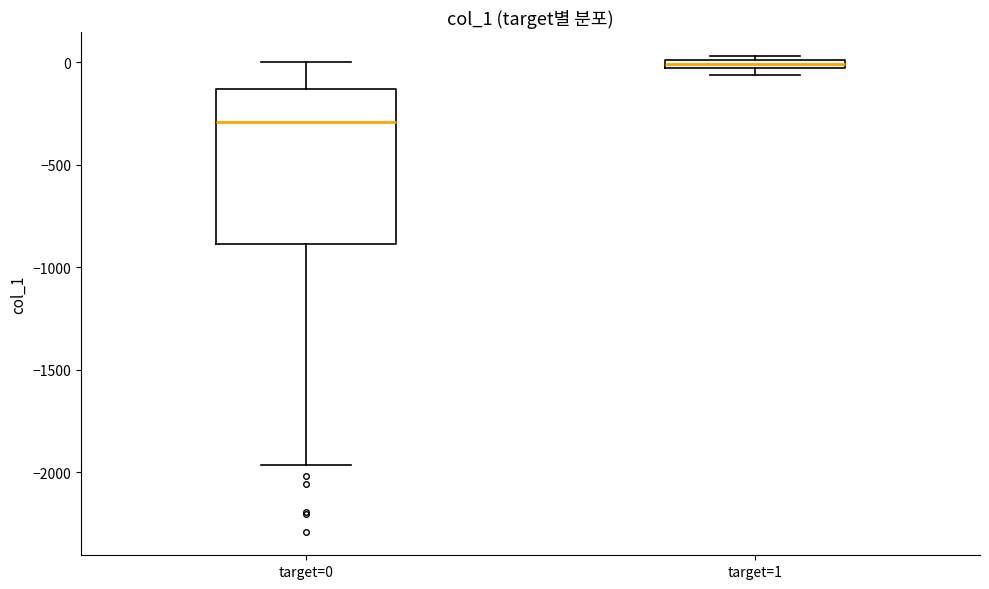

Which box is the tallest, from its lower edge to its upper edge?

target=0